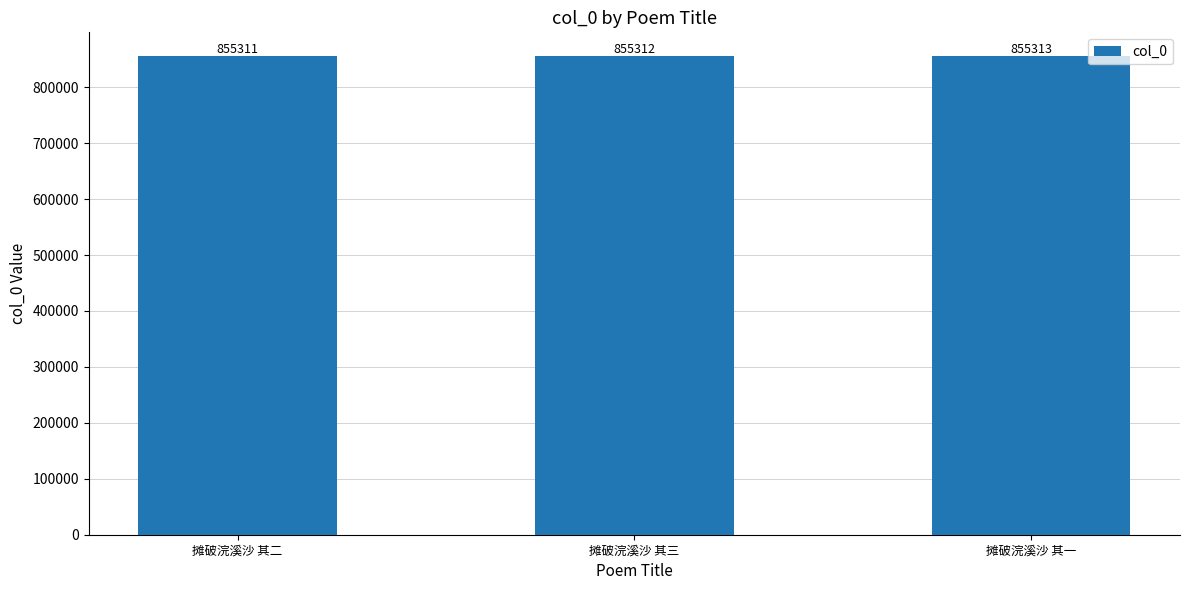

Approximately how many times larger is the value at 摊破浣溪沙 其三 compared to 摊破浣溪沙 其二?

1.0